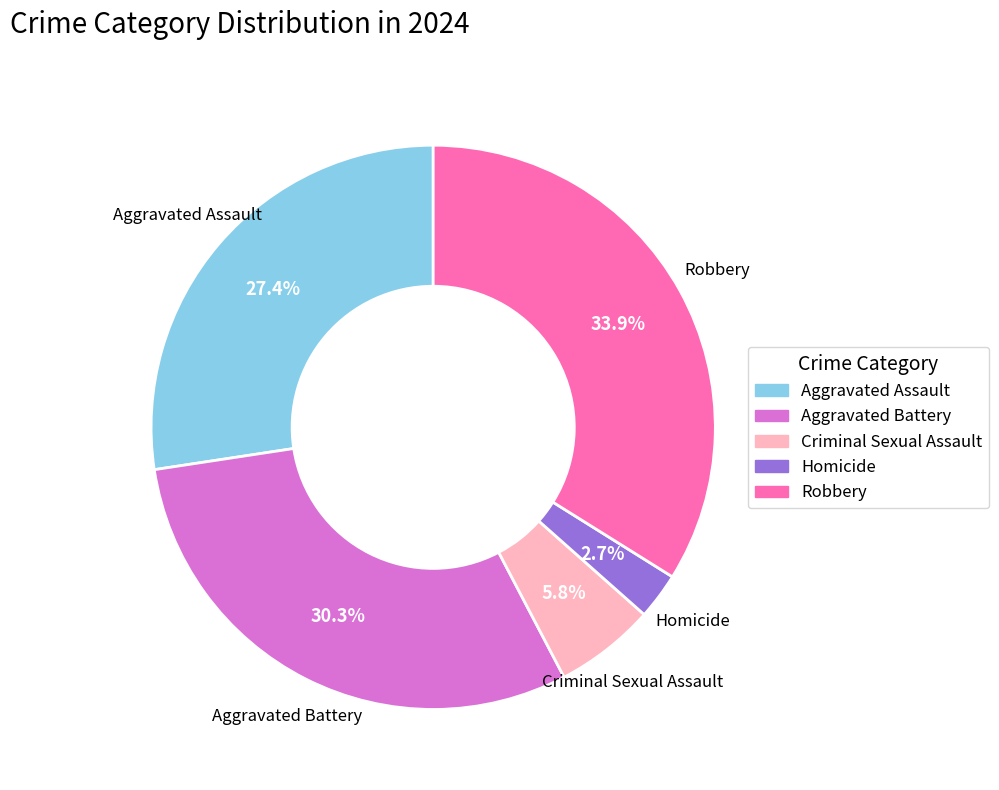

What is the ratio of the value at Robbery to the value at Aggravated Battery?

1.1